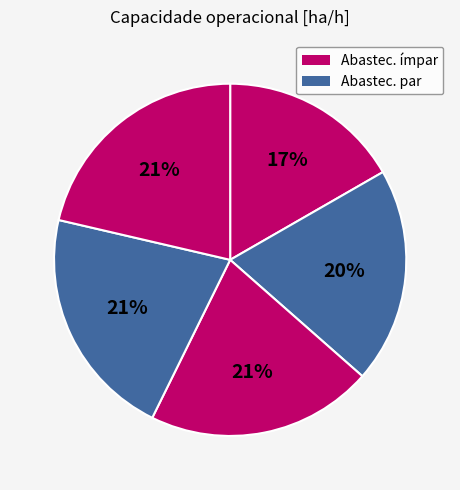

How many segments does this pie chart have?

5